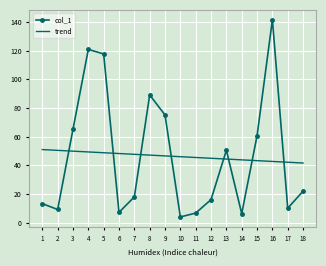

True or false: there are more than 0 points higher than both neighbors.

True